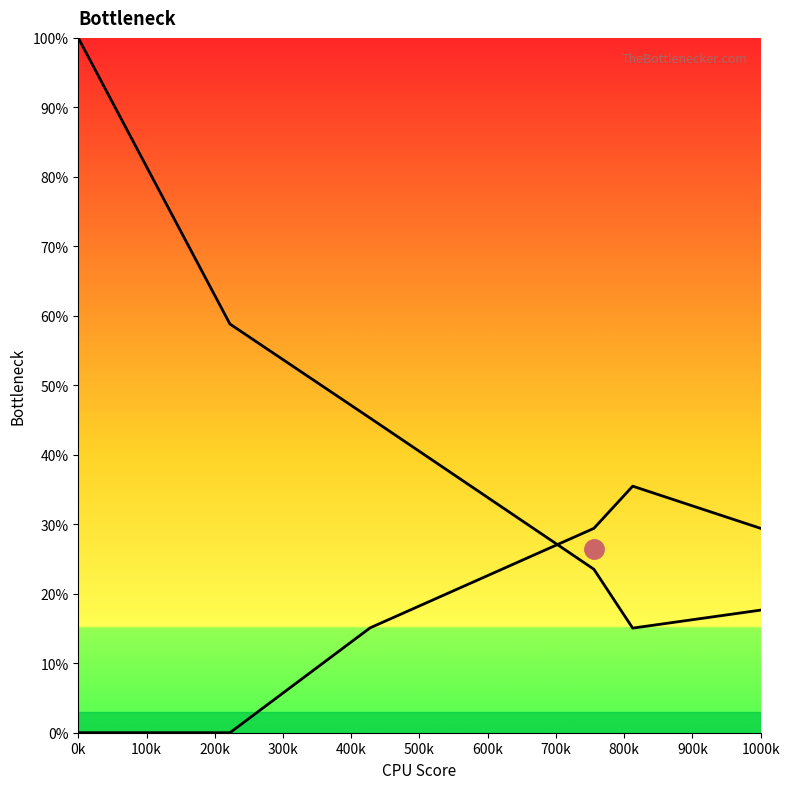

What is the total value across all series at 200k?

0.6